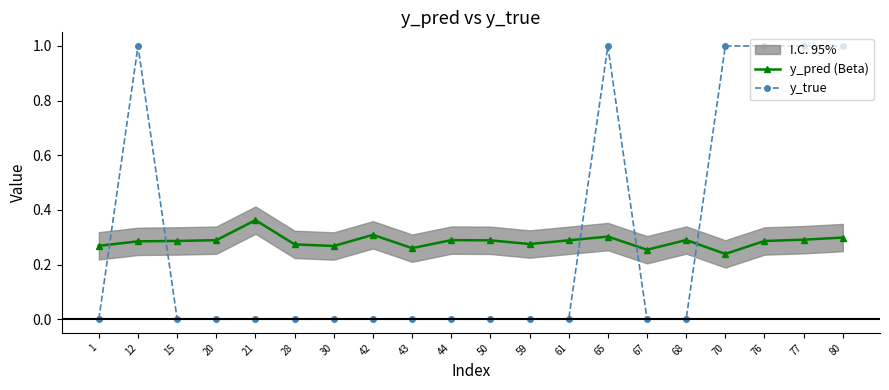

Is the value of y_pred (Beta) at 30 greater than the value of y_true at 15?

Yes